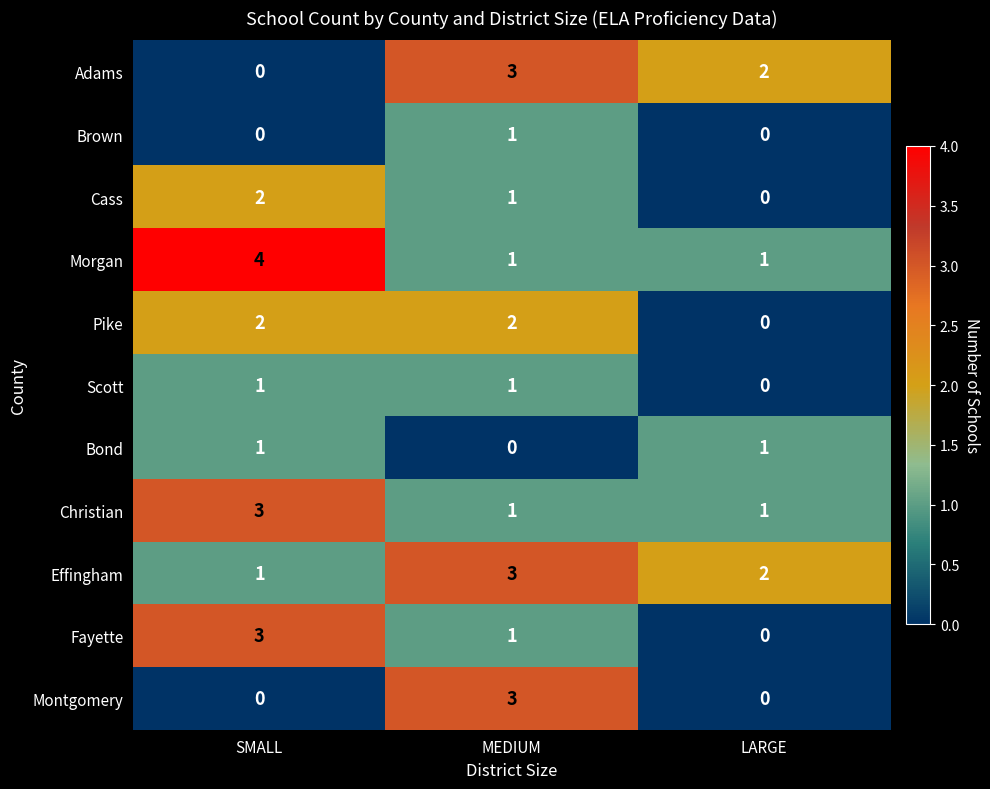

Is the value of Morgan at LARGE greater than the value of Brown at LARGE?

Yes